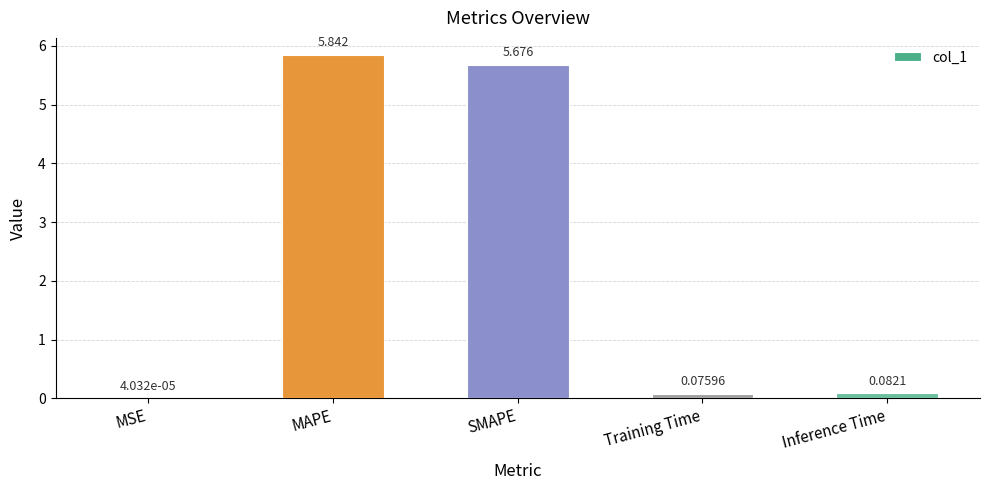

At which category does the chart reach its peak across all series?

MAPE